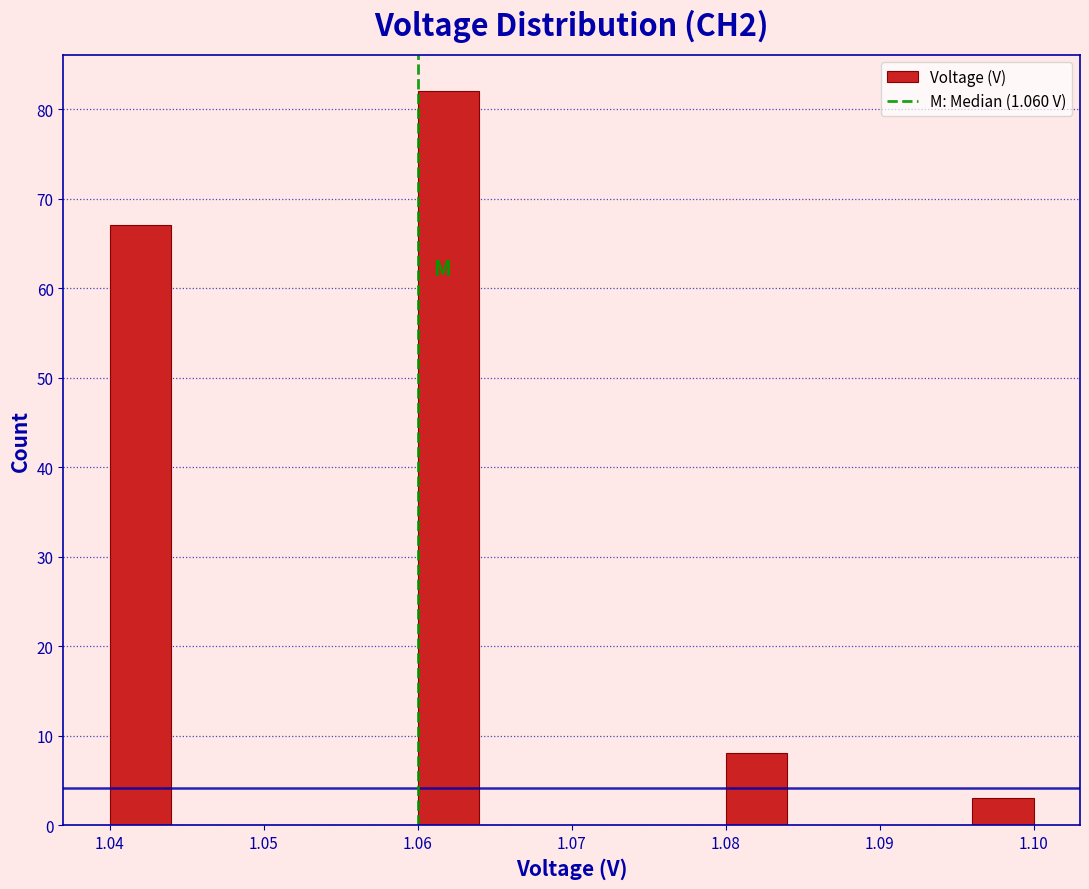

Reading left to right, list every bar in this chart as the range it spans on the x-axis followed by its height. The values are not printed on the chart, so give them approximately, as read against the axis.

1.040 to 1.044: 67
1.044 to 1.048: 0
1.048 to 1.052: 0
1.052 to 1.056: 0
1.056 to 1.060: 0
1.060 to 1.064: 82
1.064 to 1.068: 0
1.068 to 1.072: 0
1.072 to 1.076: 0
1.076 to 1.080: 0
1.080 to 1.084: 8
1.084 to 1.088: 0
1.088 to 1.092: 0
1.092 to 1.096: 0
1.096 to 1.100: 3